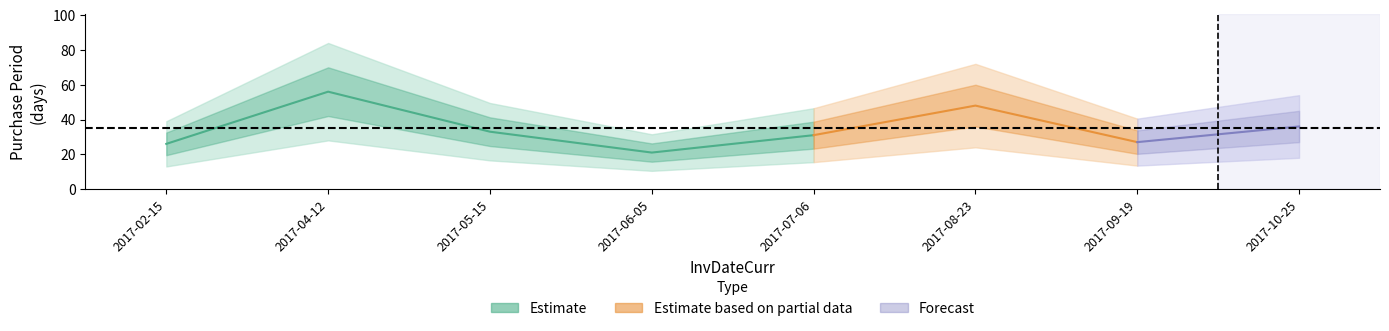

What is the average value?

35